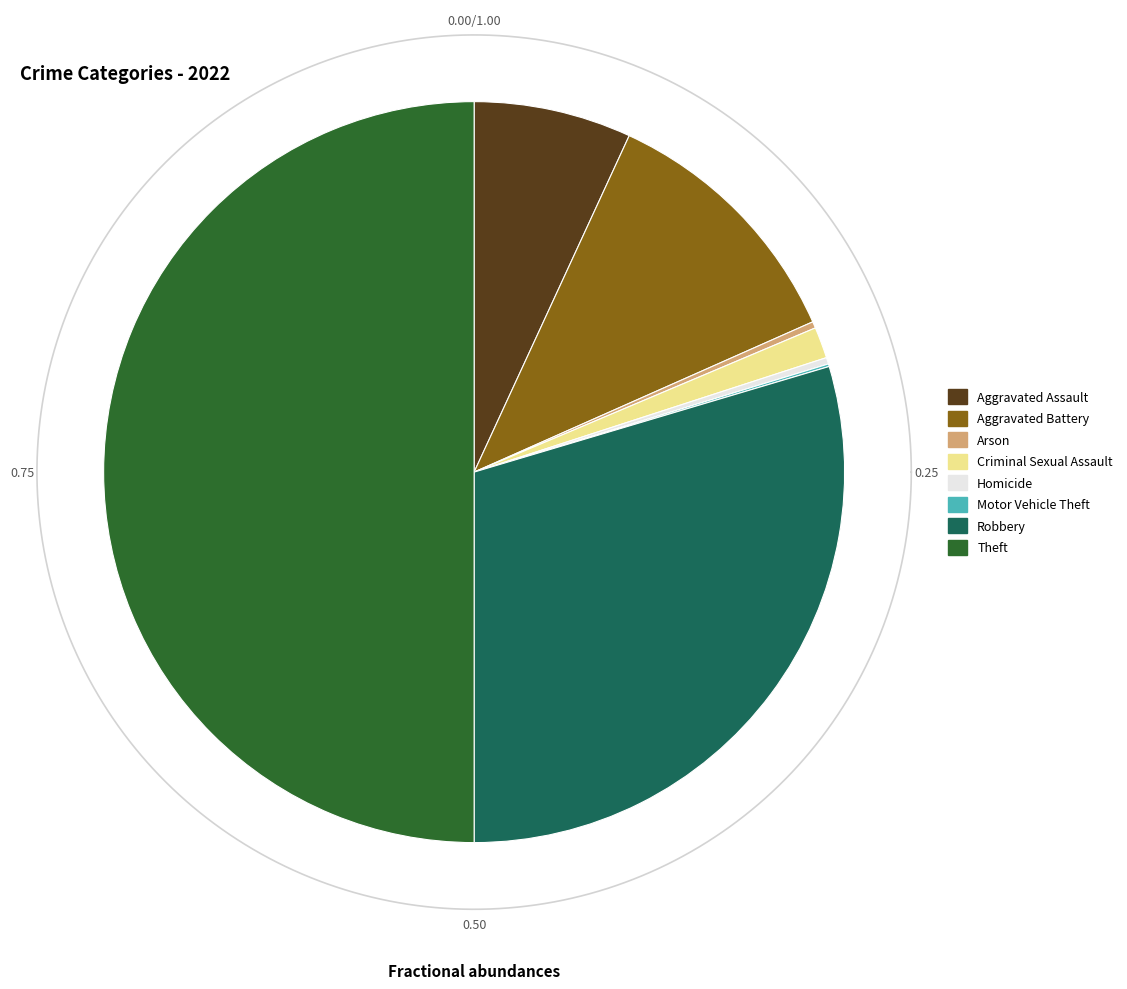

How many slices are in this pie chart?

8